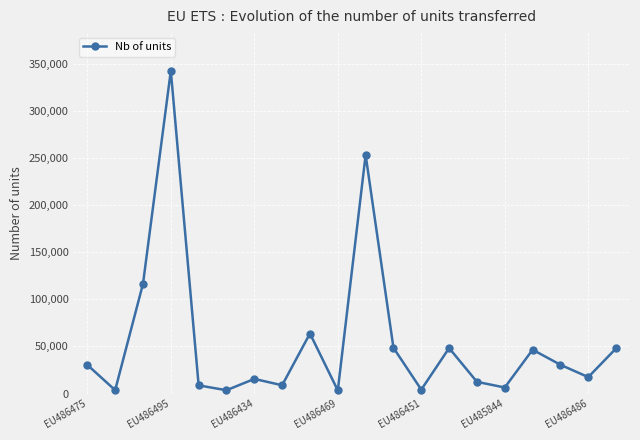

What is the maximum value shown in the chart?

342548